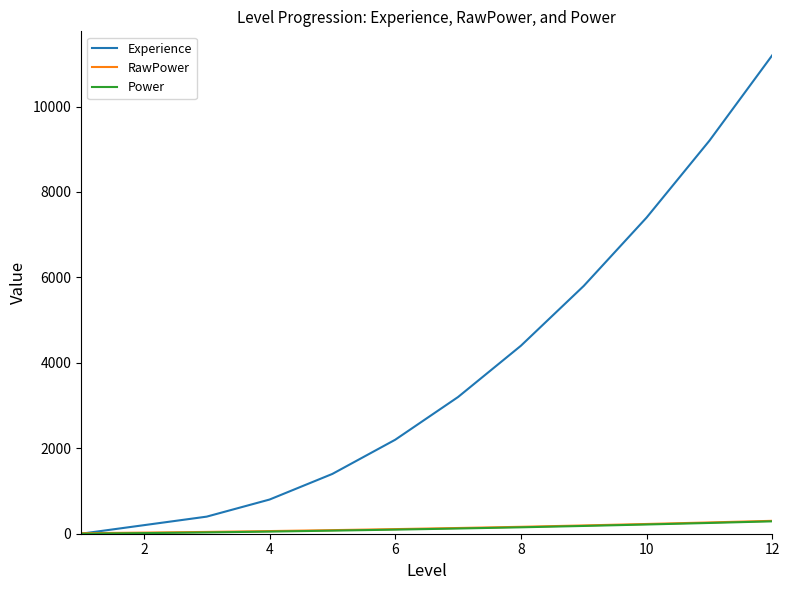

What is the maximum value for RawPower?

302